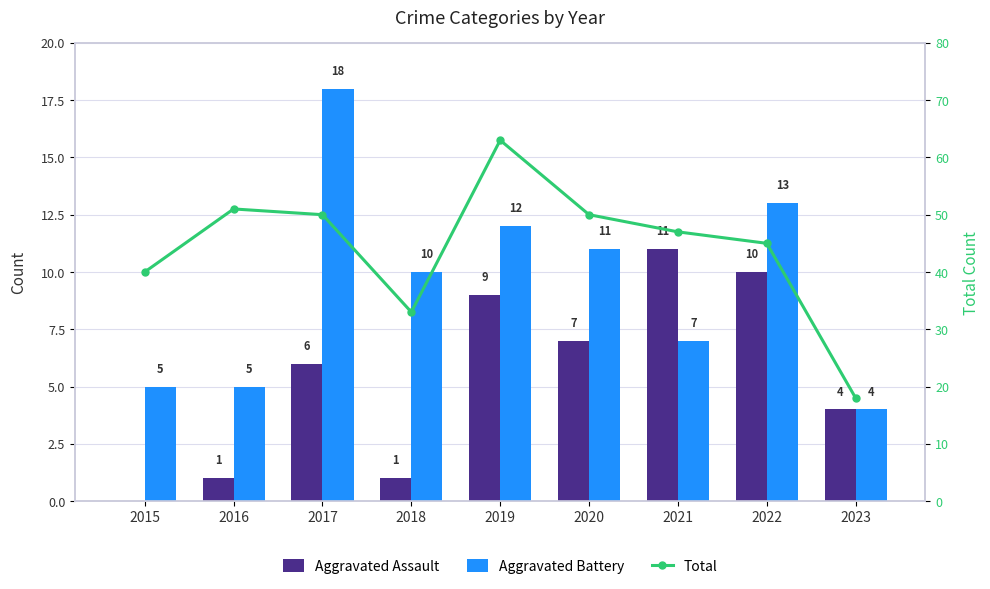

What is the value of the Aggravated Assault bar at the 4th from the left?

1